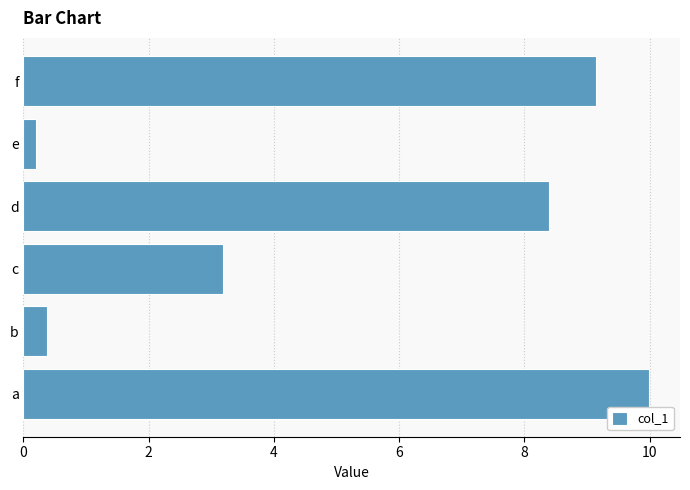

What is the difference between the second highest and minimum values?

9.0